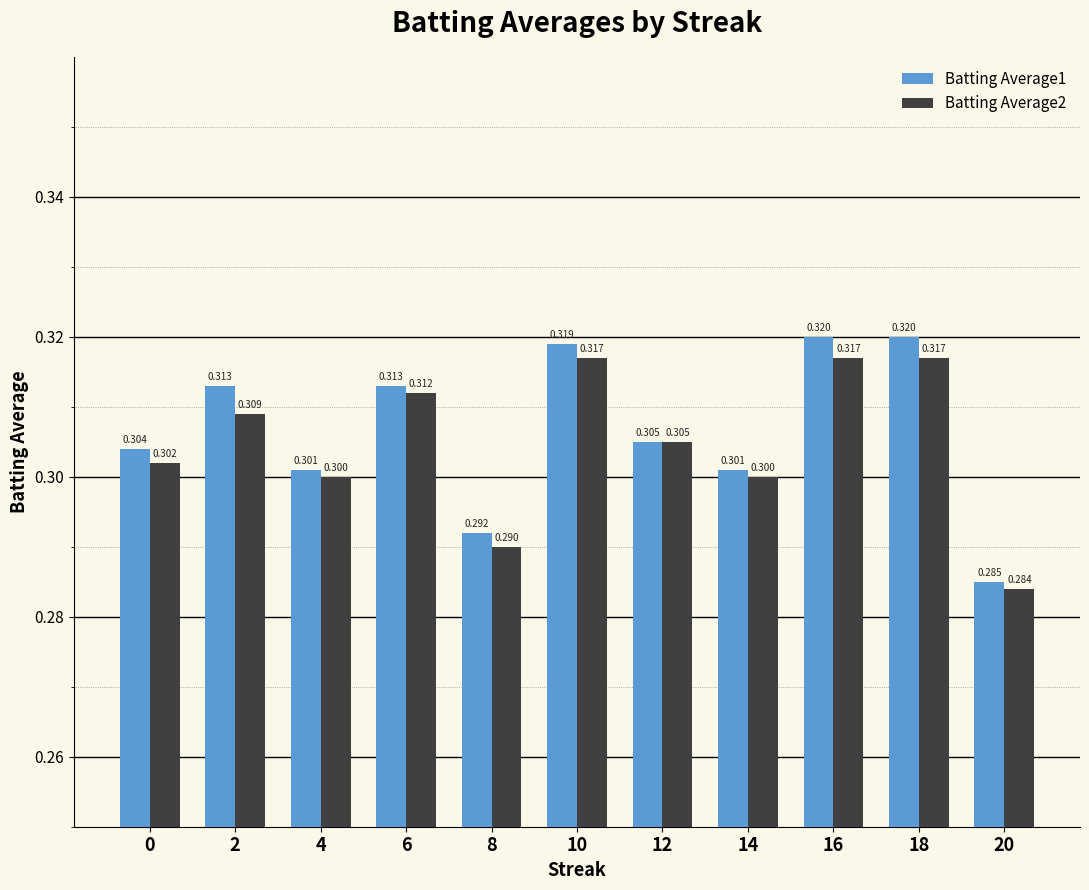

Is it true that Batting Average2 equals 0.1 at 16?

False